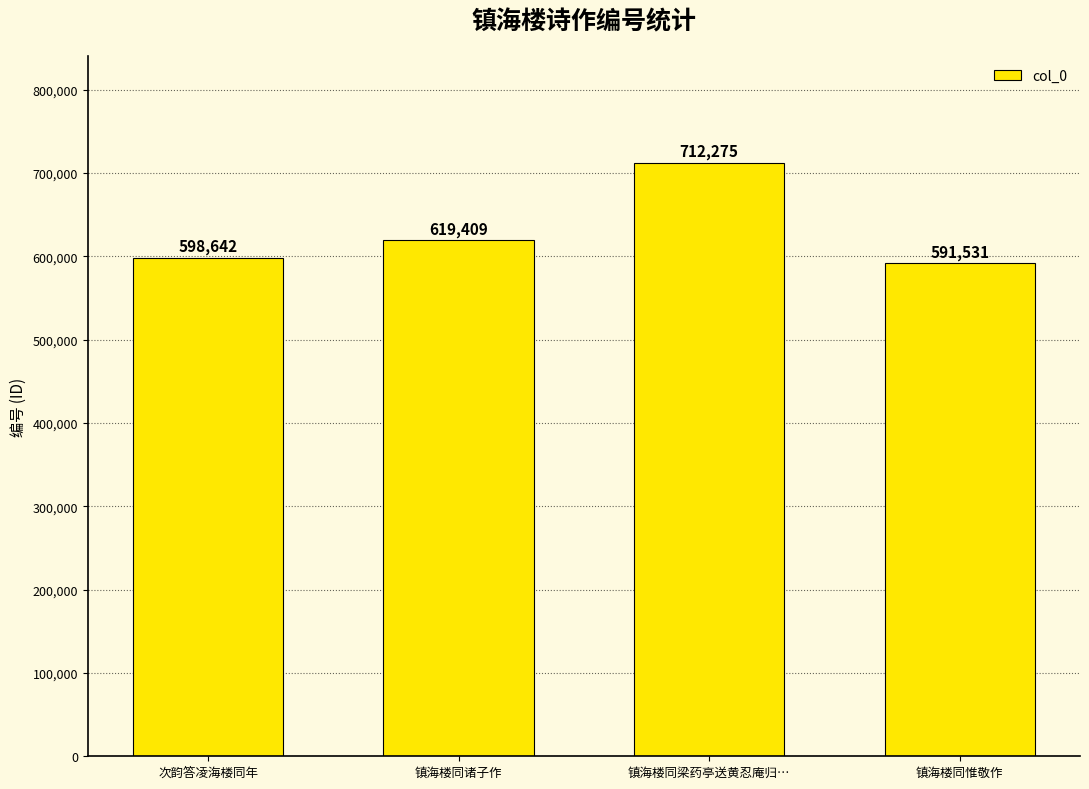

Rank the categories by value from highest to lowest.

镇海楼同梁药亭送黄忍庵归…, 镇海楼同诸子作, 次韵答凌海楼同年, 镇海楼同惟敬作